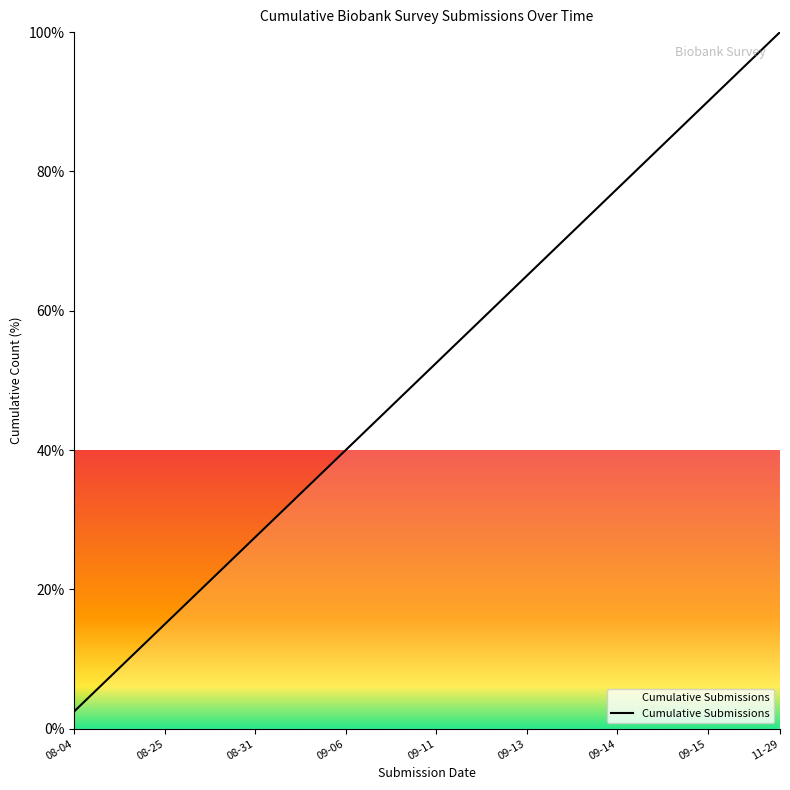

What is the smallest value displayed?

2.5